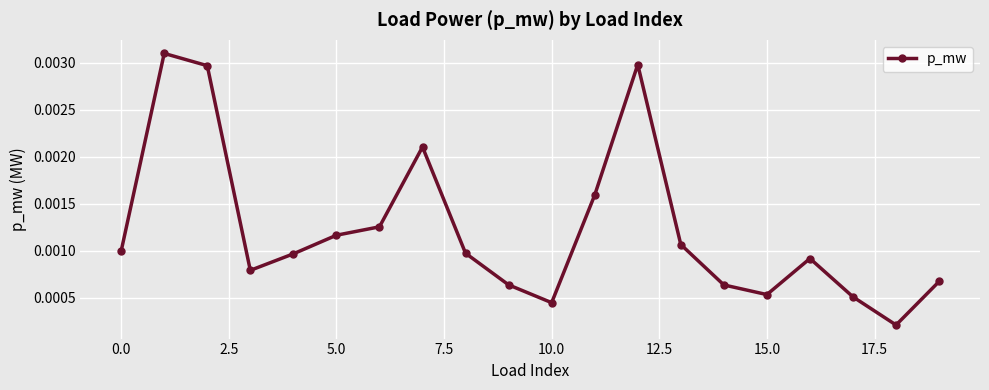

How many interior local peaks (higher than both neighbors) does the data have?

4